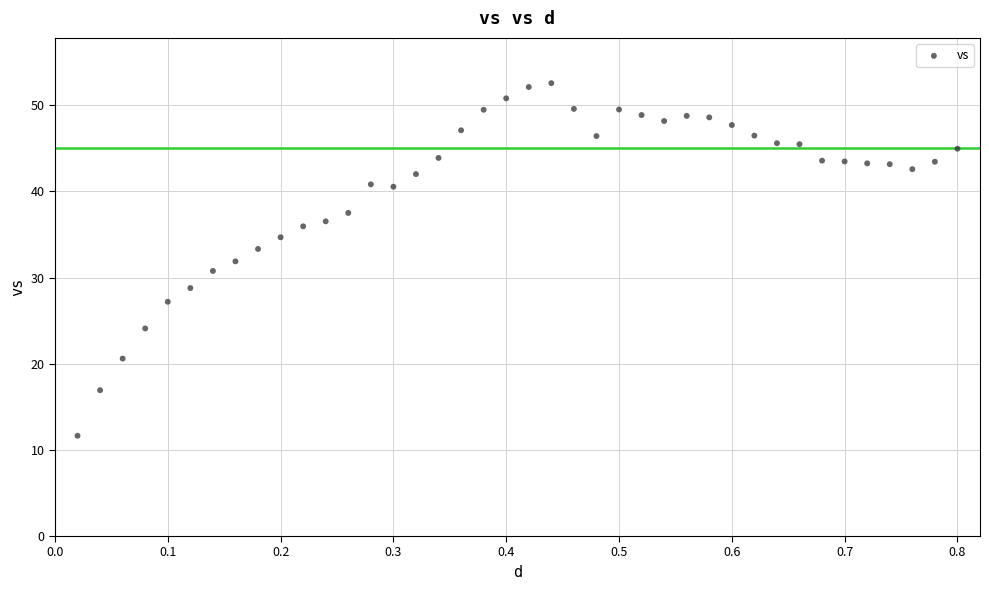

What is the range of X values (max minus min)?

0.8